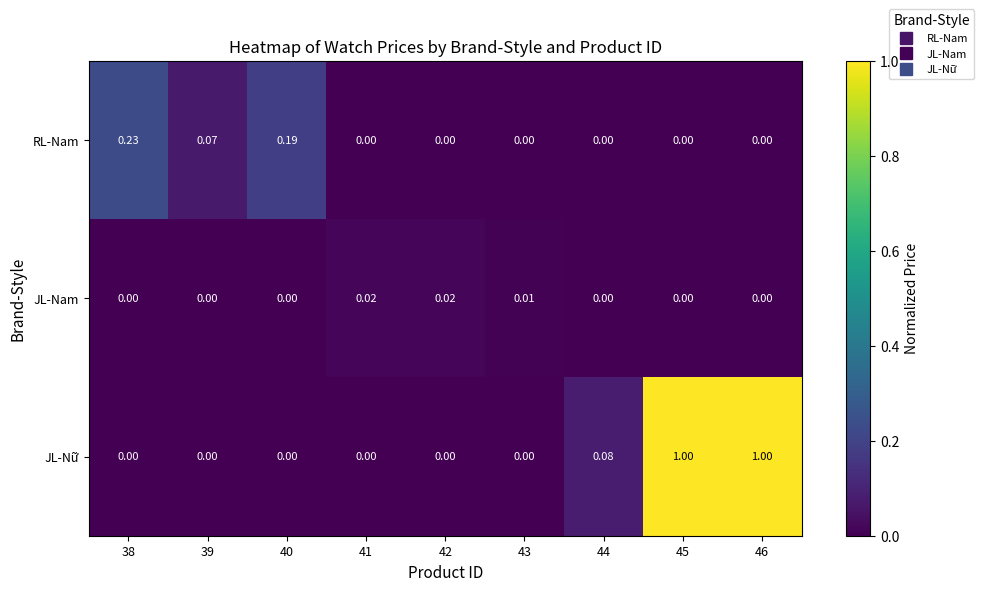

Which series has the largest range (max minus min)?

JL-Nữ